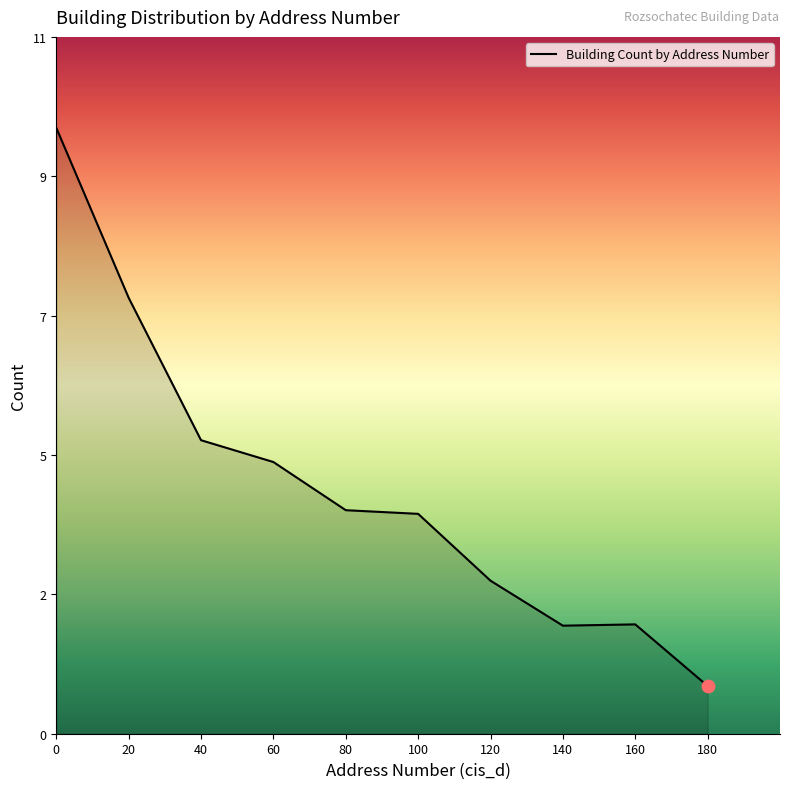

Approximately how many times larger is the value at 80 compared to 140?

2.1